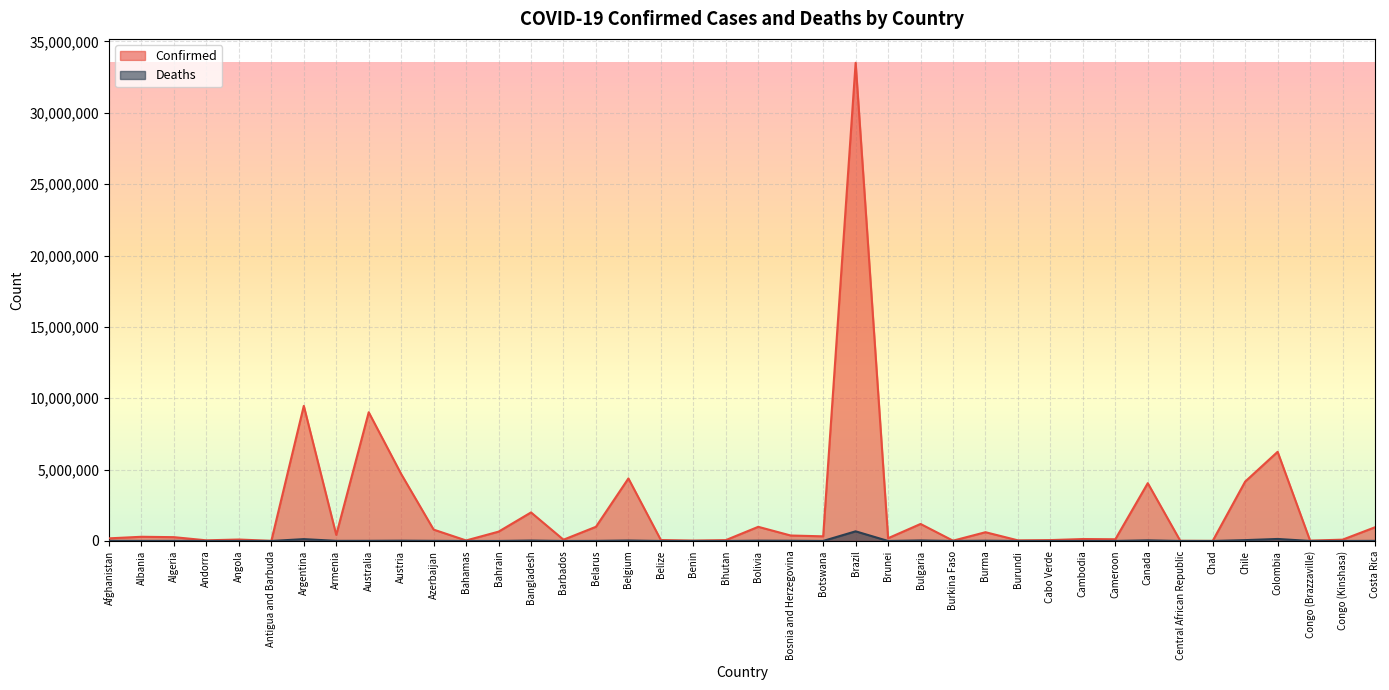

What is the label of the 30th point from the left?

Cabo Verde